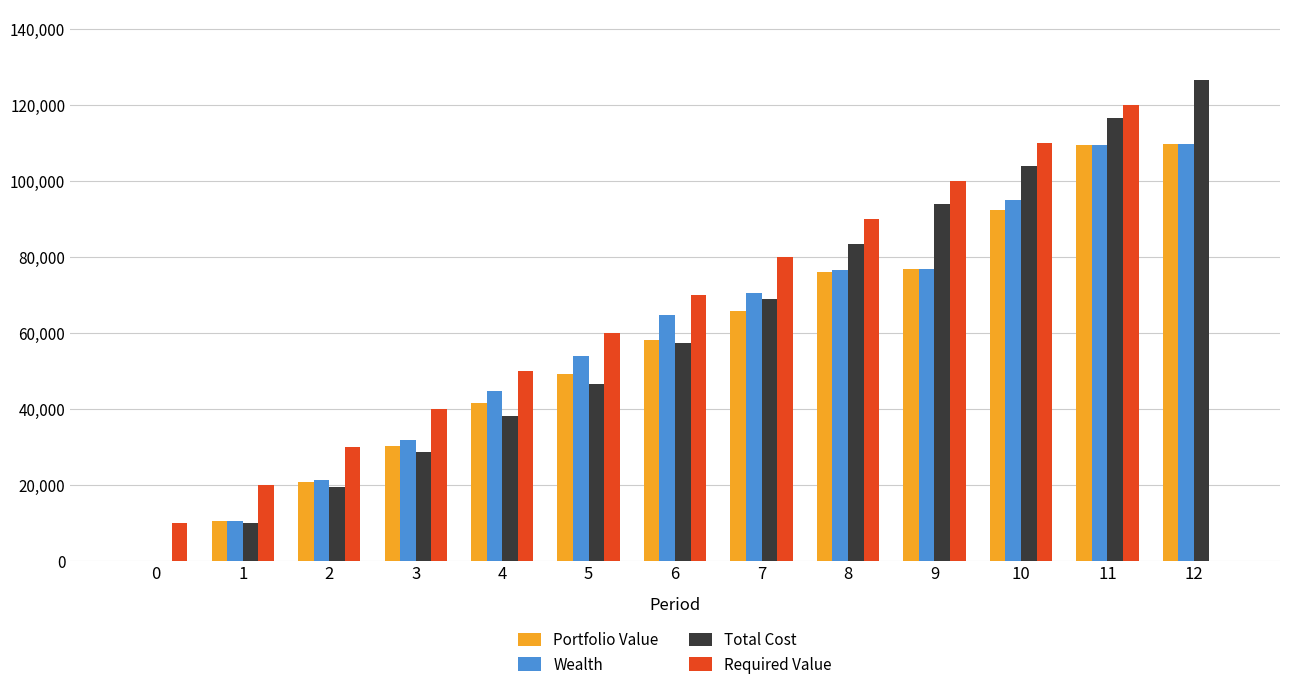

What is the sum of the Portfolio Value values at 3 and 8?

106522.8